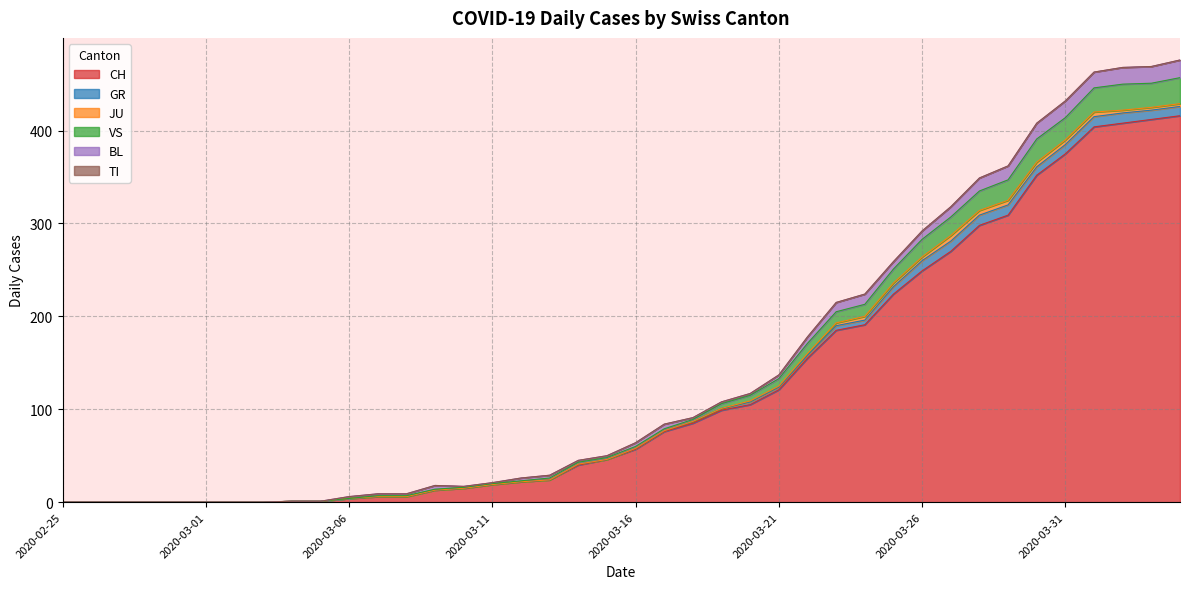

What is the average value of the VS series?

8